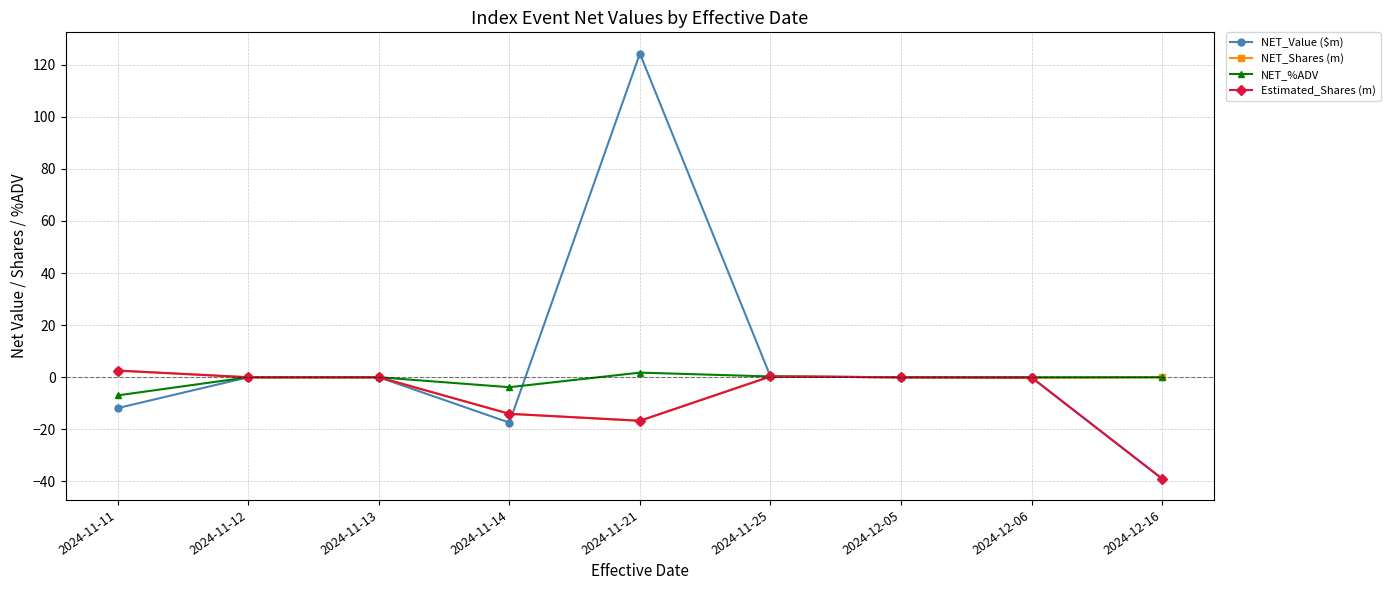

Which series changed the most between 2024-11-14 and 2024-11-21?

NET_Value ($m)